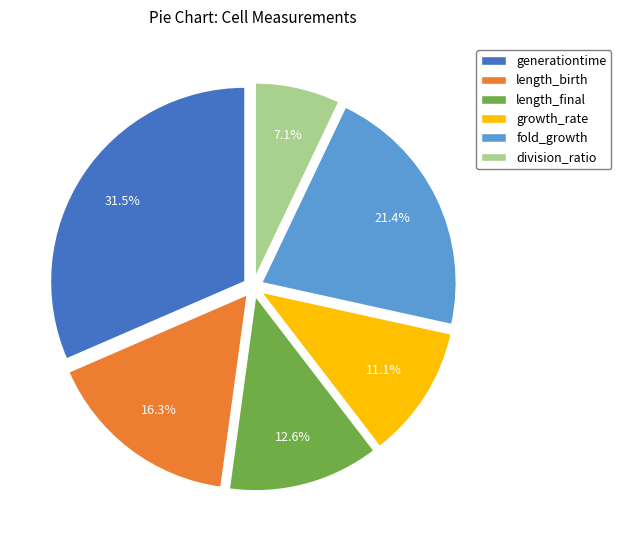

What is the largest slice in the pie chart?

generationtime